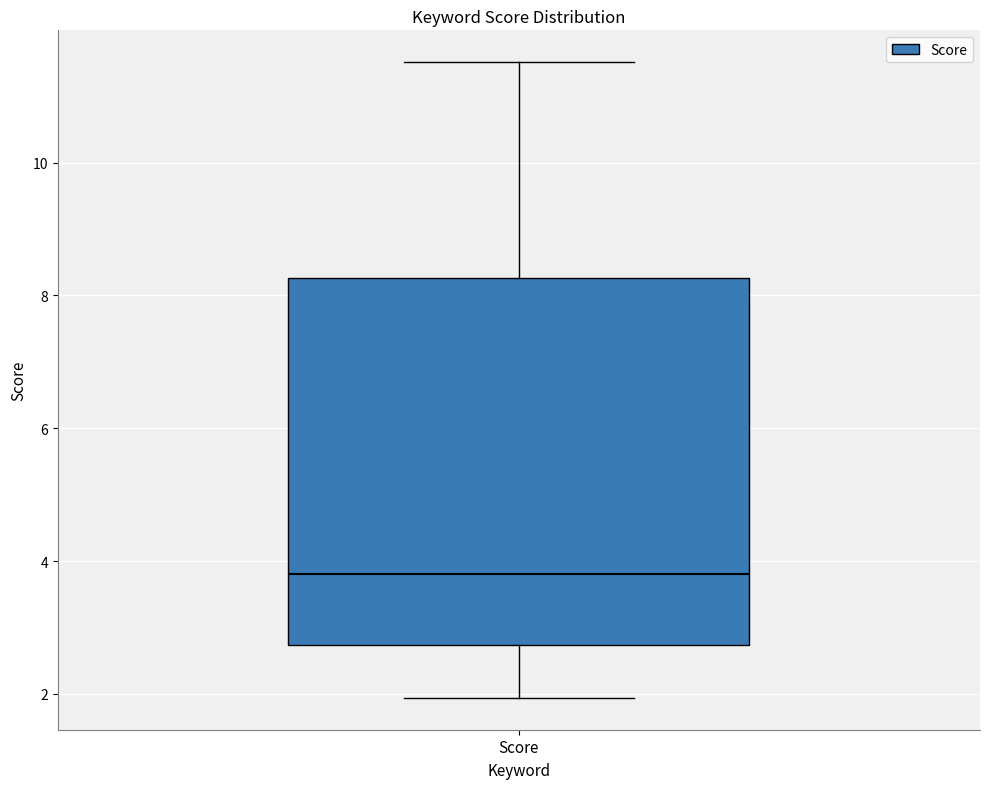

Transcribe this box plot: give where the median line is, the range the box spans, and where the two whiskers end, as read against the y-axis. The values are not printed on the chart, so give them approximately, as read against the axis.

median 3.8, box 2.8 to 8.2, whiskers 2.0 to 11.6